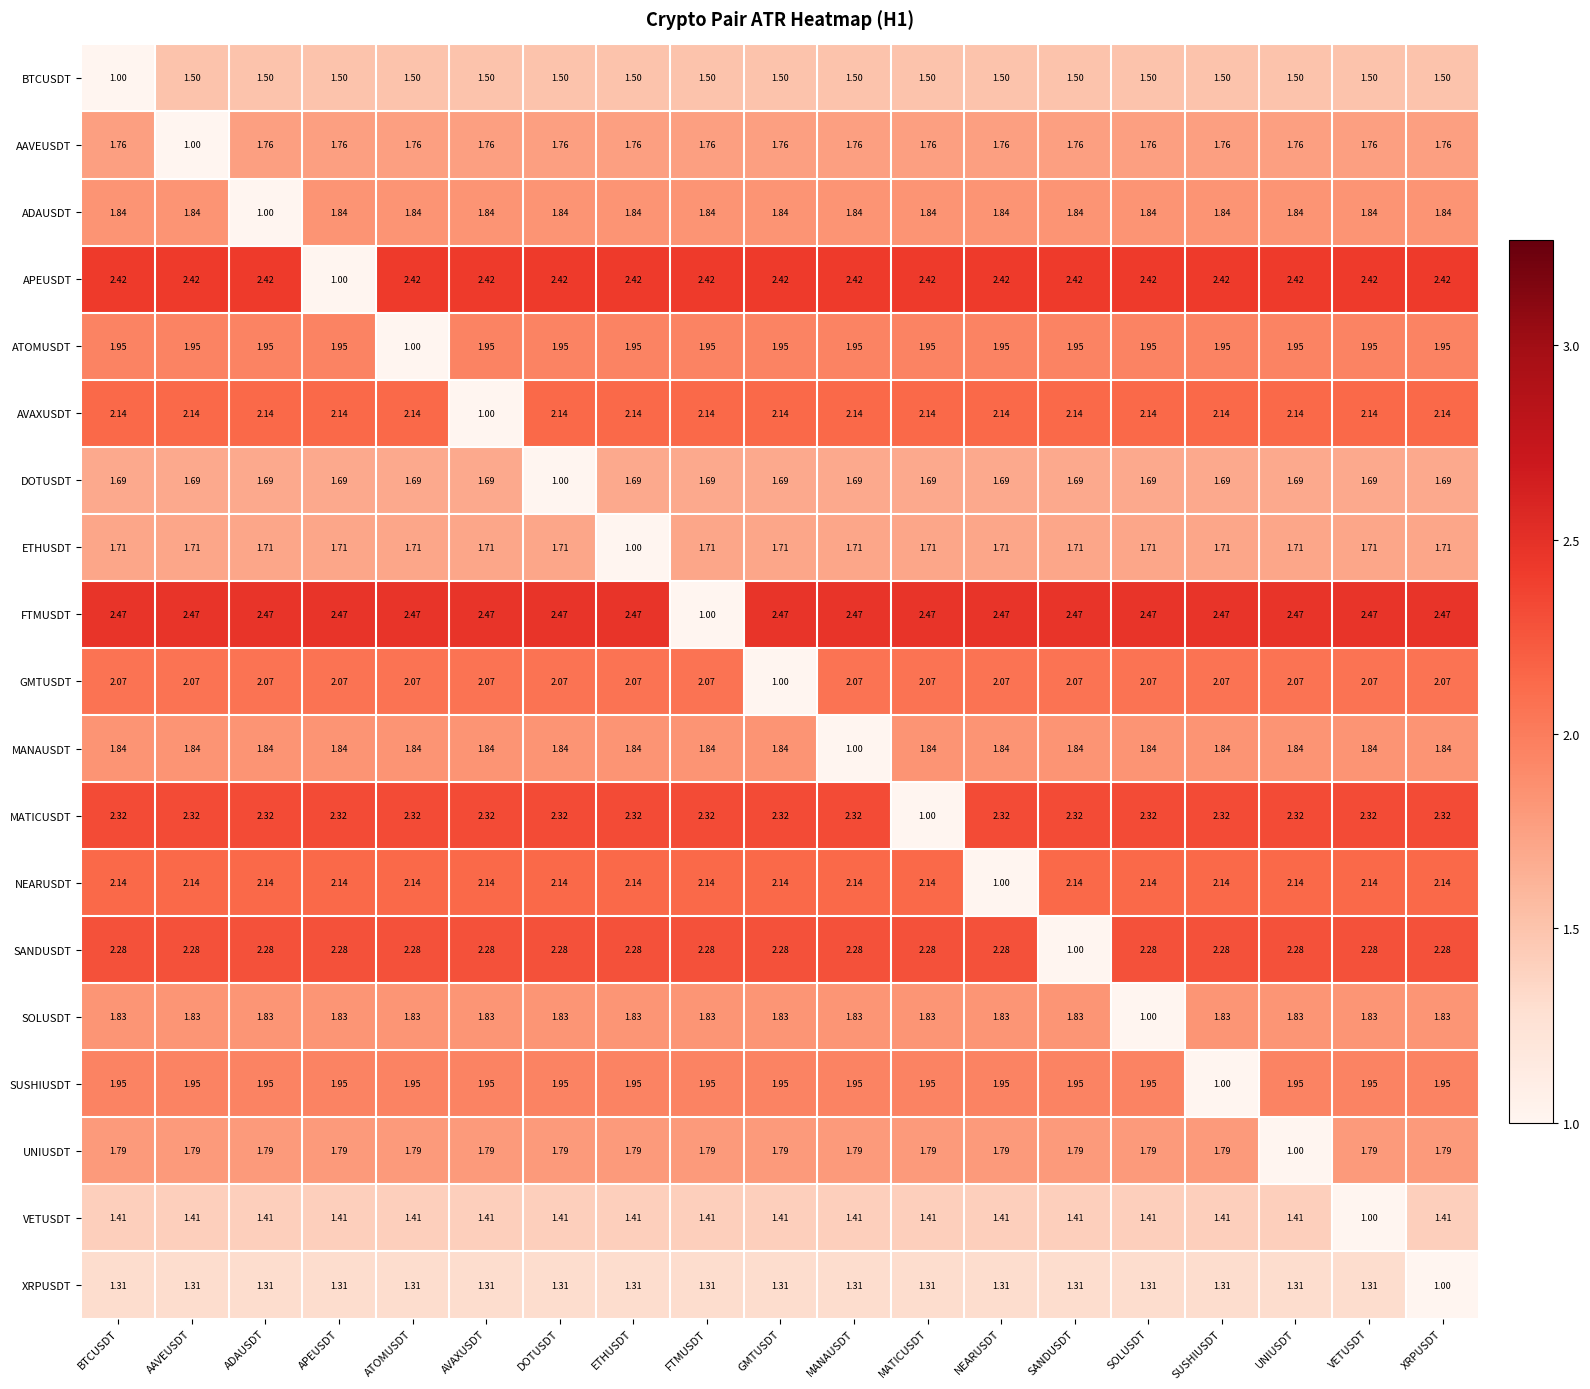

What is the total value across all series at ATOMUSDT?

35.5